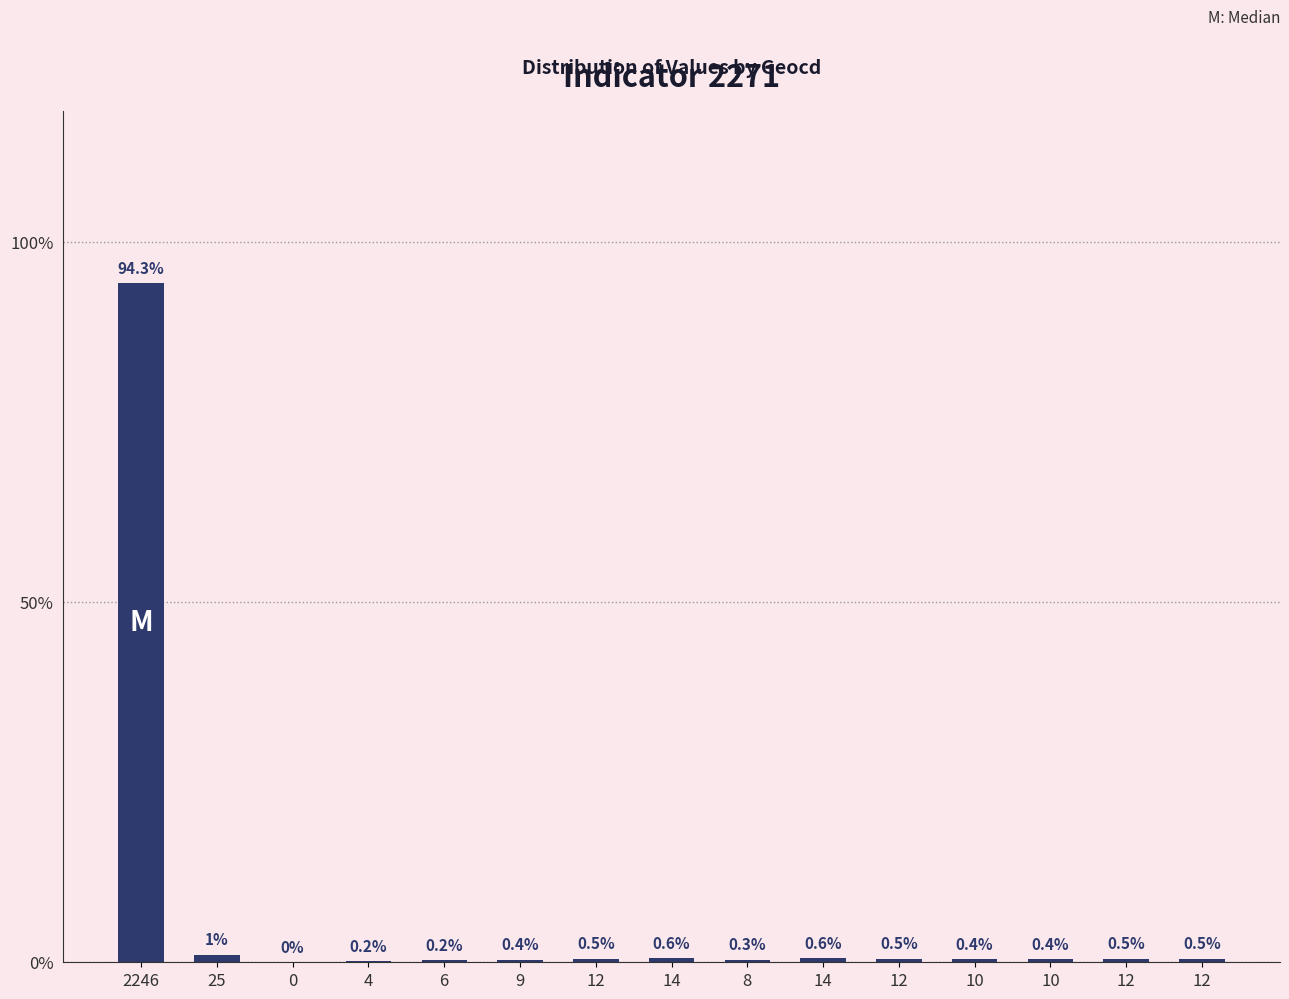

Reading left to right, transcribe all the data shown in this chart.

94.3	1.0	0.0	0.2	0.2	0.4	0.5	0.6	0.3	0.6	0.5	0.4	0.4	0.5	0.5